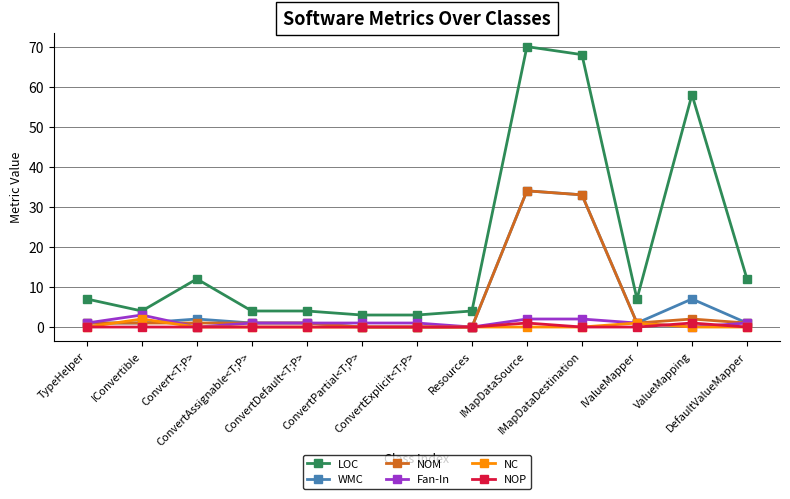

Which series has the largest total across all categories?

LOC